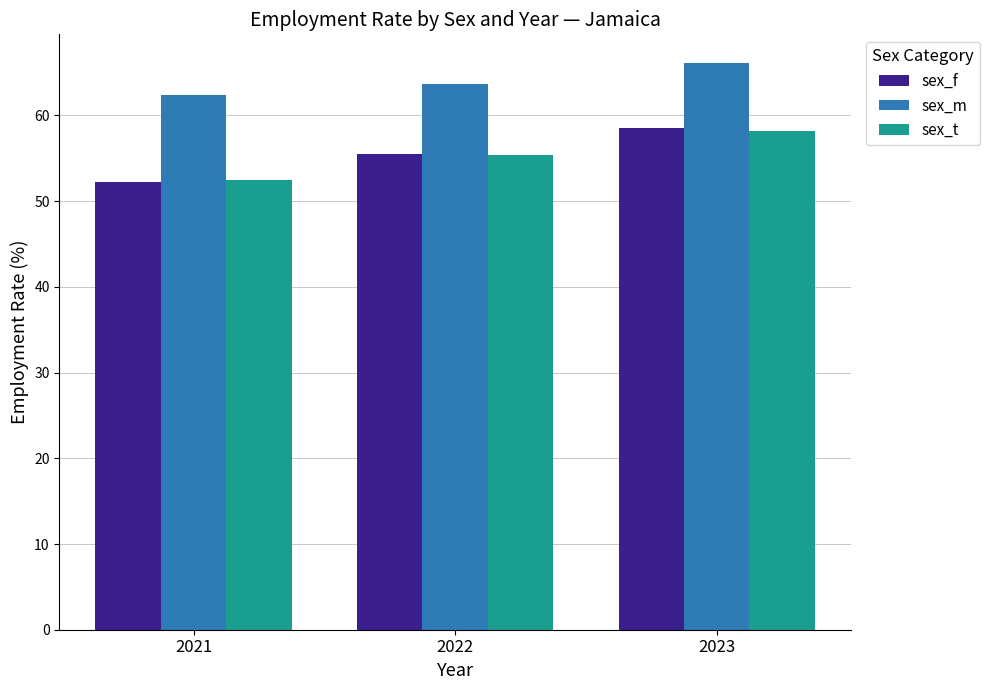

What is the approximate value of sex_t at 2022?

55.4